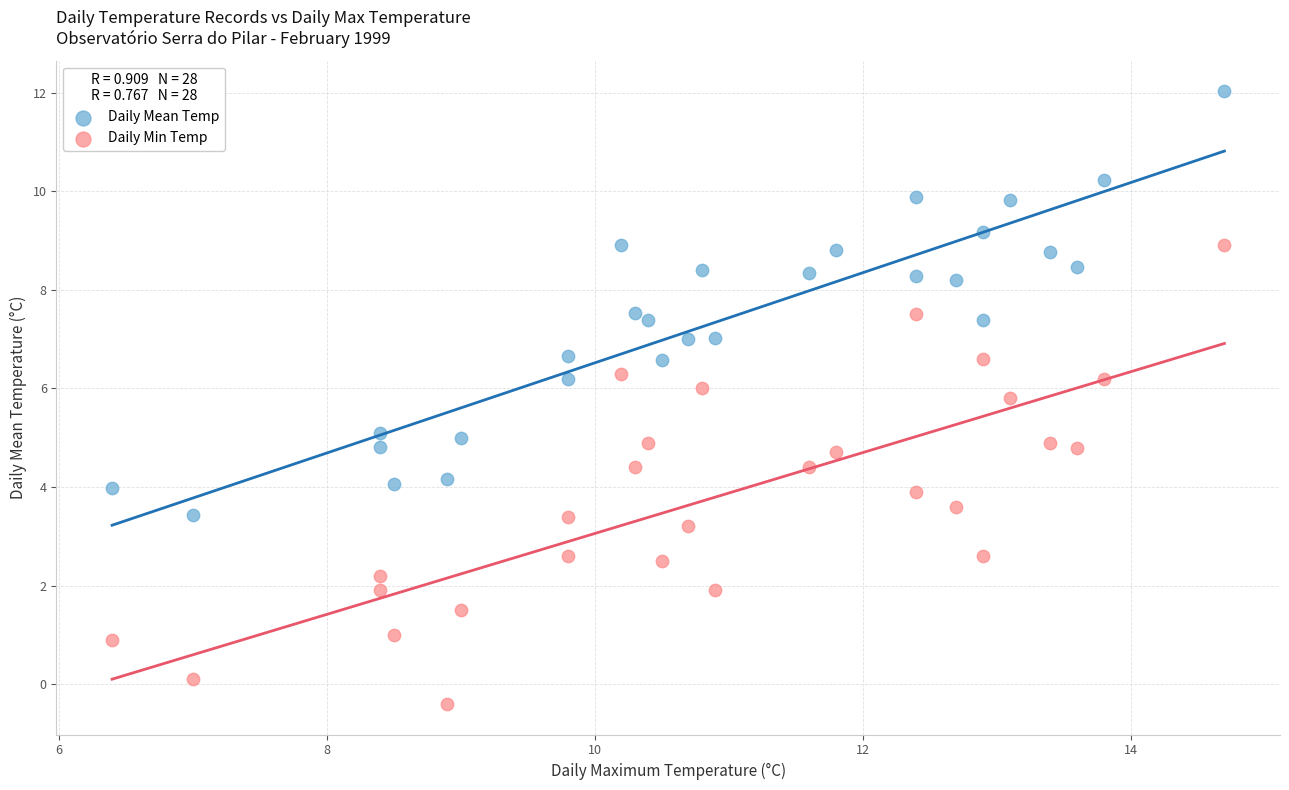

What is the X range (max minus min) for the scatter plot?

8.3